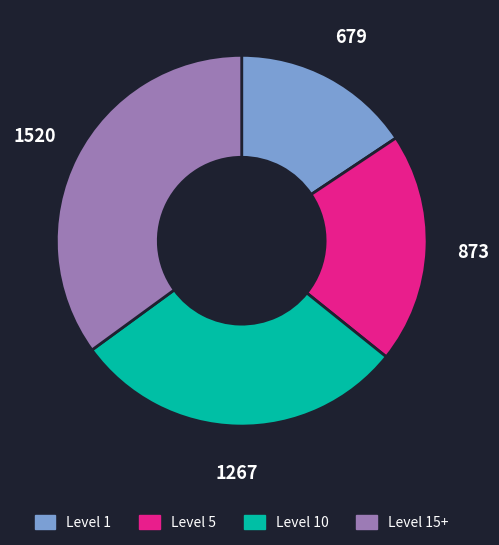

What is the ratio of the value at Level 15+ to the value at Level 1?

2.2